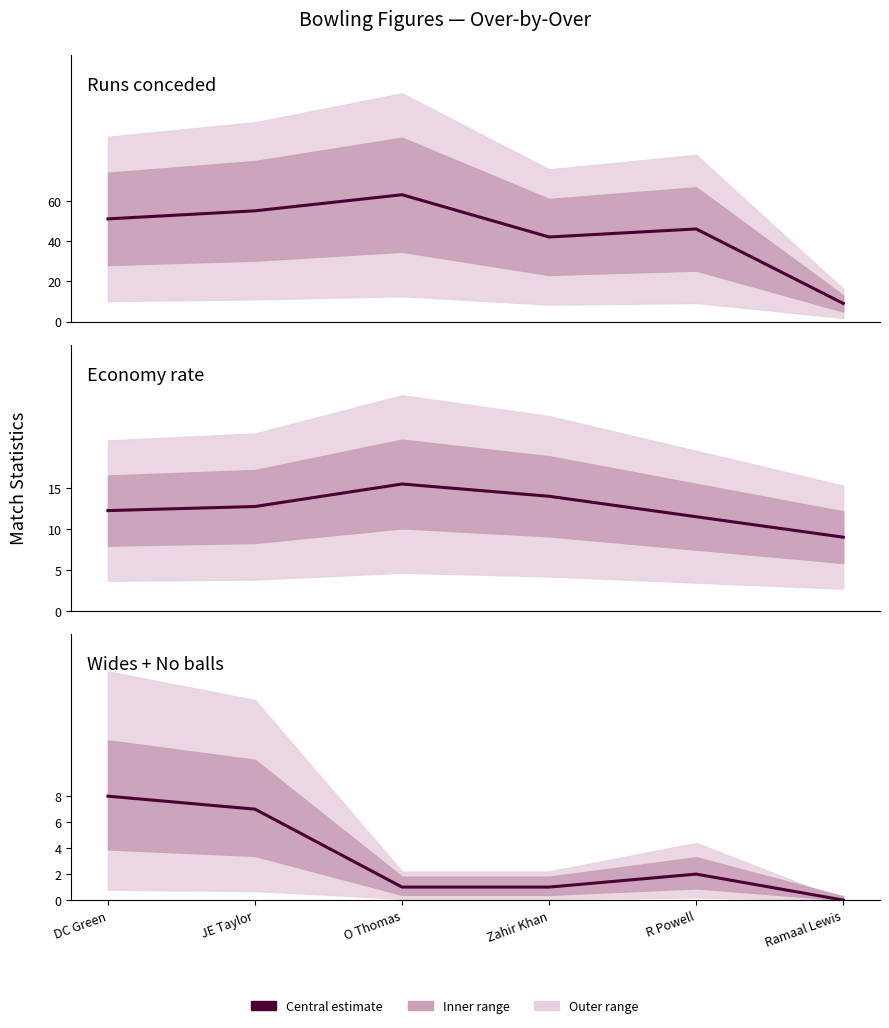

At which label does Wides + No balls reach its peak?

DC Green